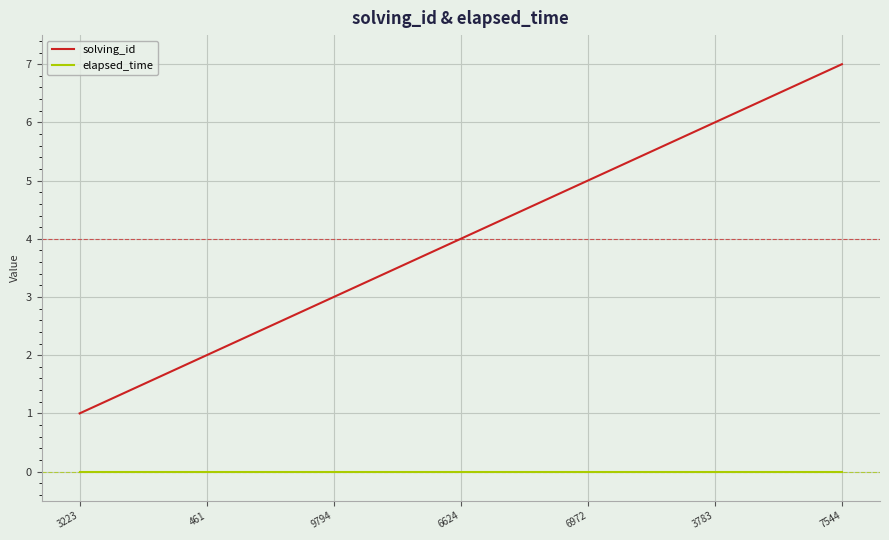

What is the greatest value displayed?

7